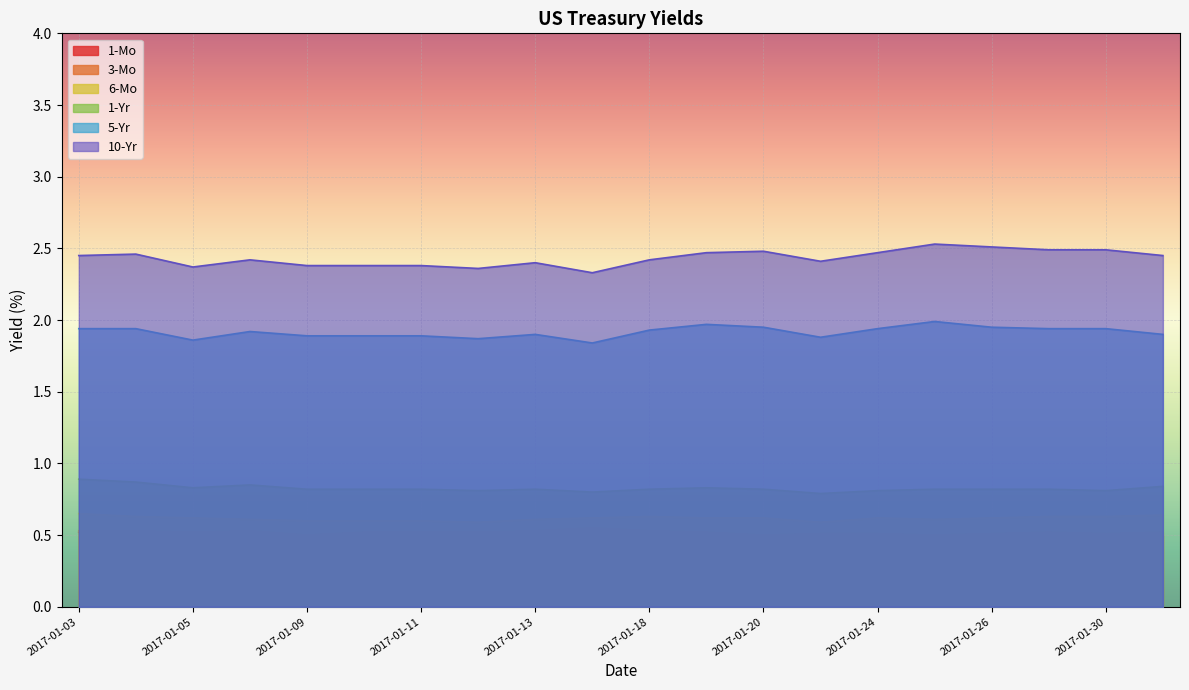

What is the value of the 3-Mo point at the 7th from the left?

0.5